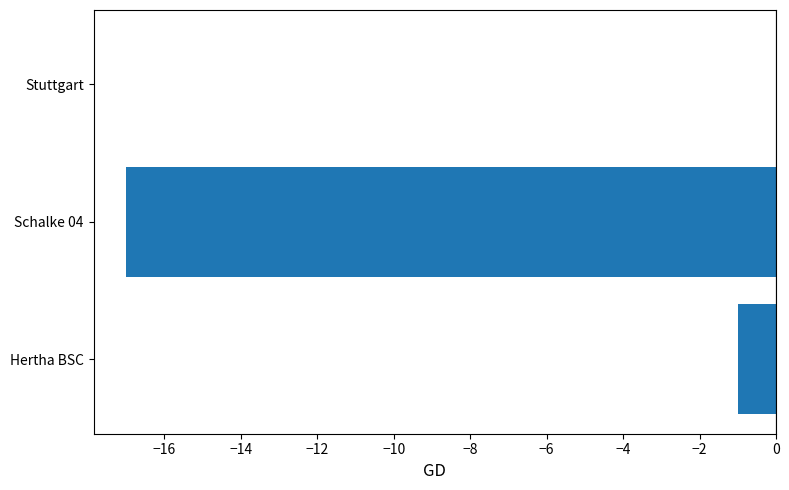

Which category has the highest value across all series?

Stuttgart